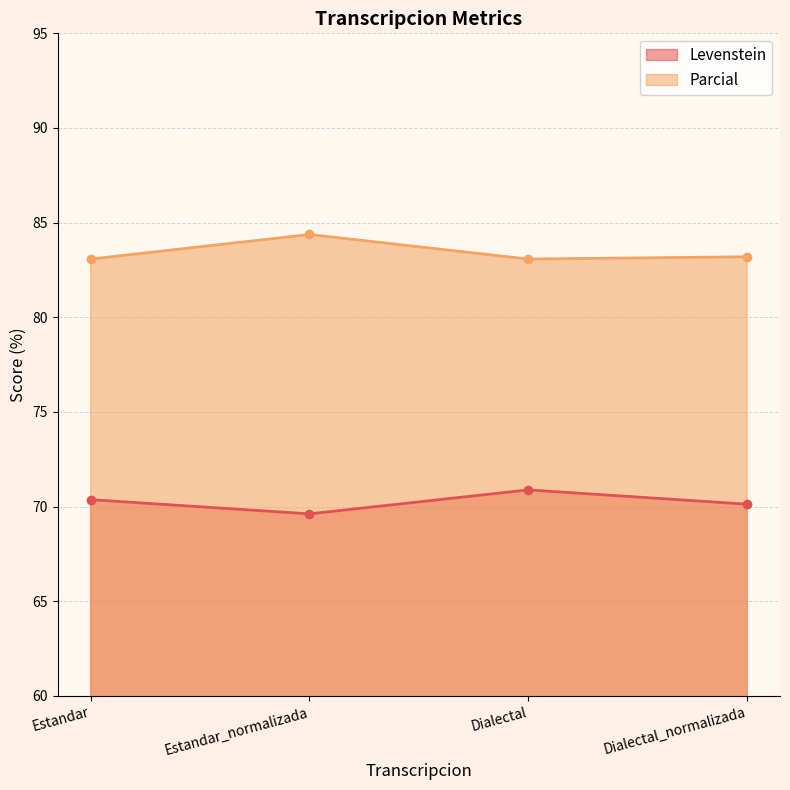

True or false: Levenstein and Parcial cross at least once.

False